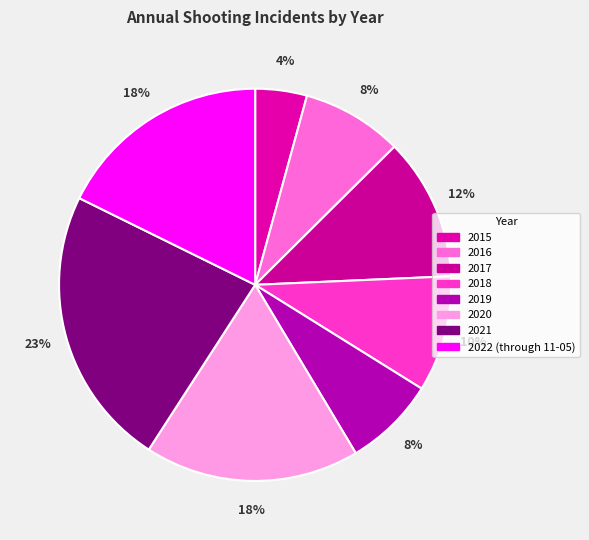

To the nearest percent, what percentage of the pie is 2015?

4%